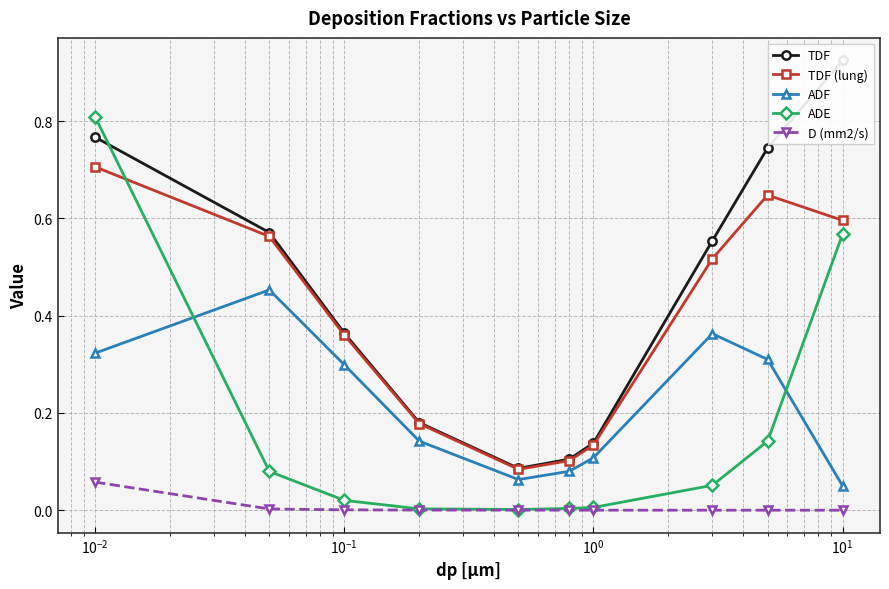

True or false: ADE has more than 2 points higher than both neighbors.

False